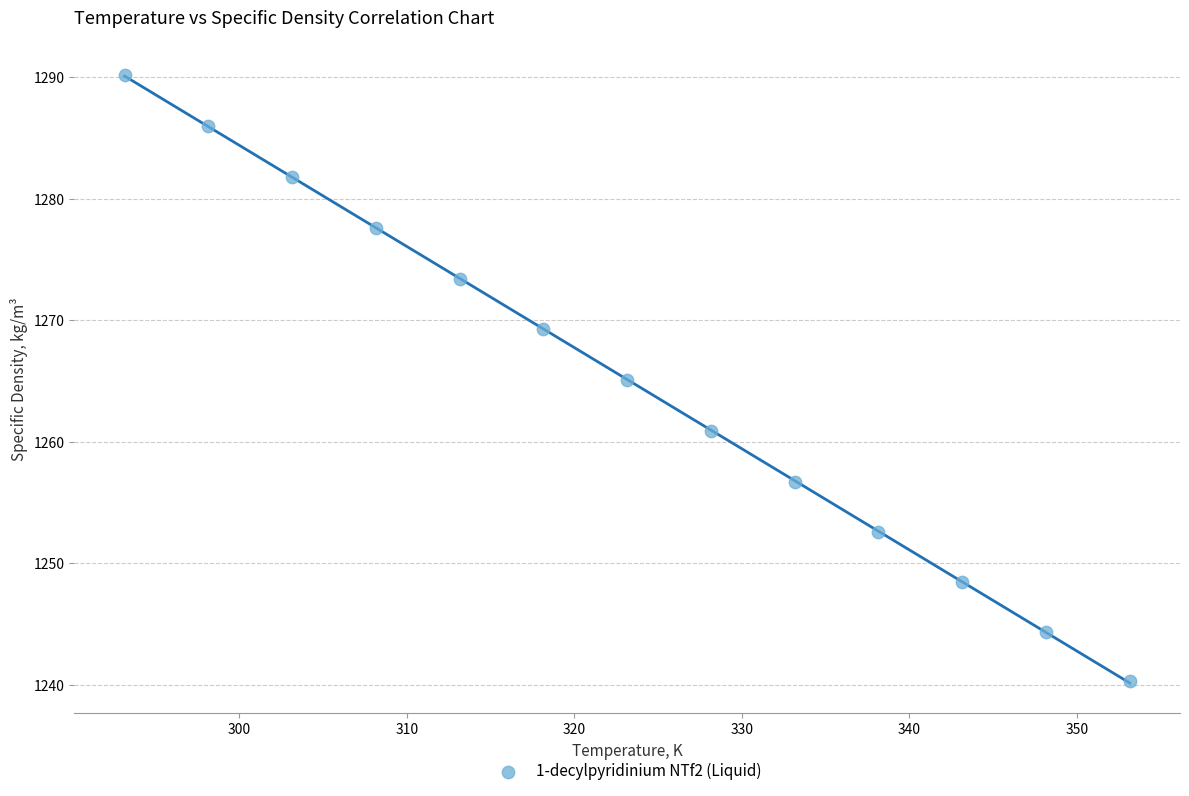

What is the range of X values (max minus min)?

60.0